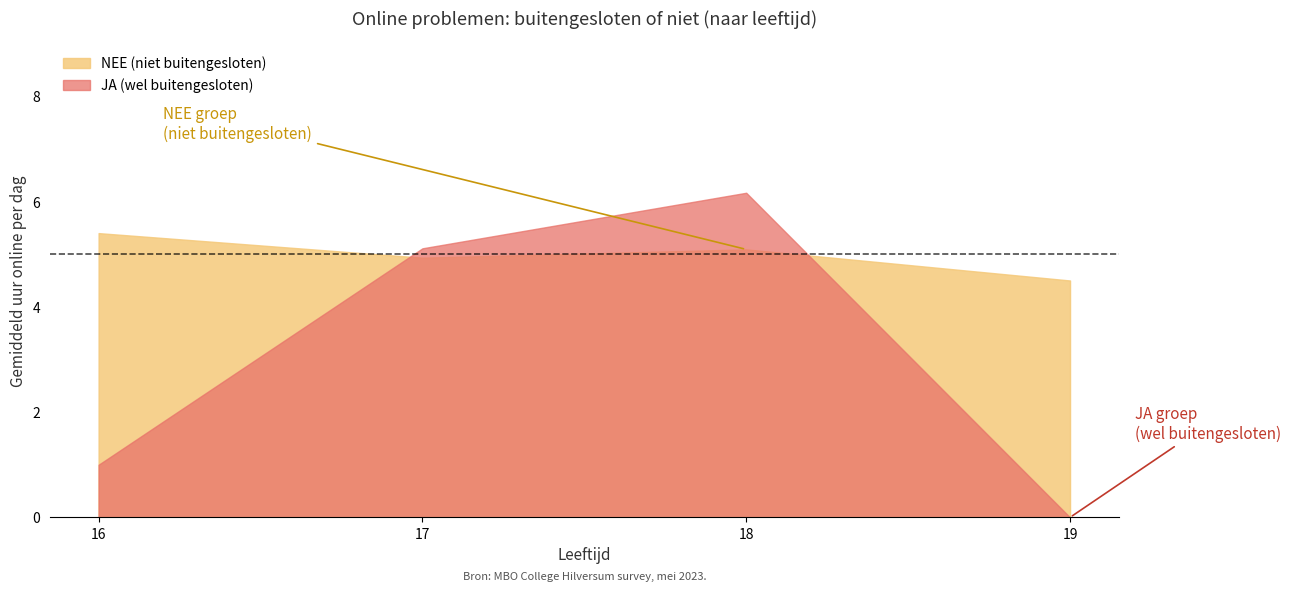

Which has a higher value, 17 or 18?

17